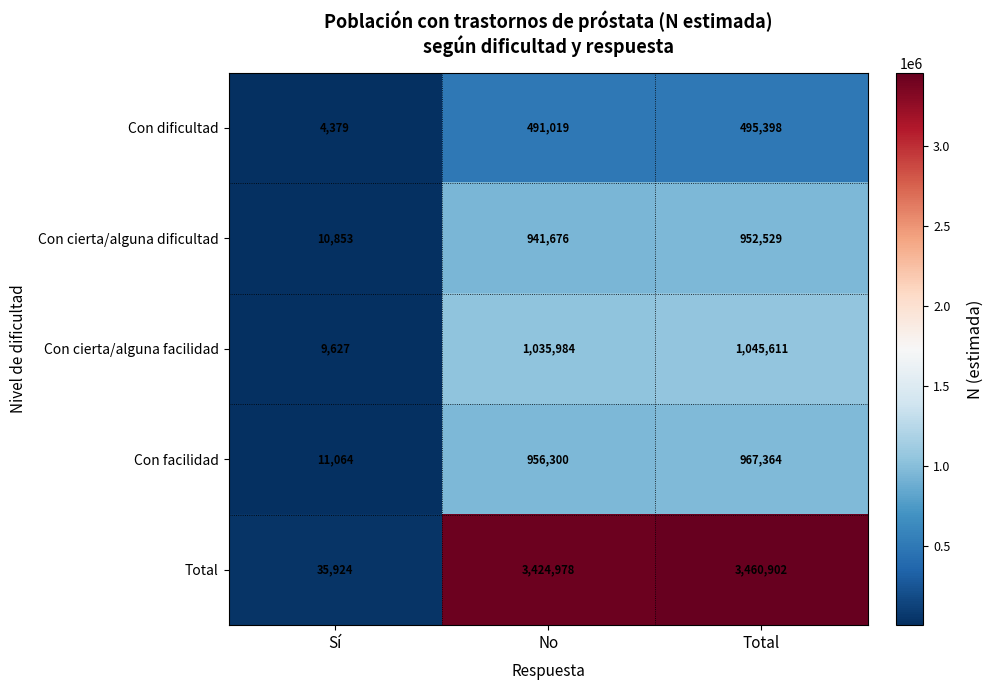

How many distinct data groups are displayed?

5